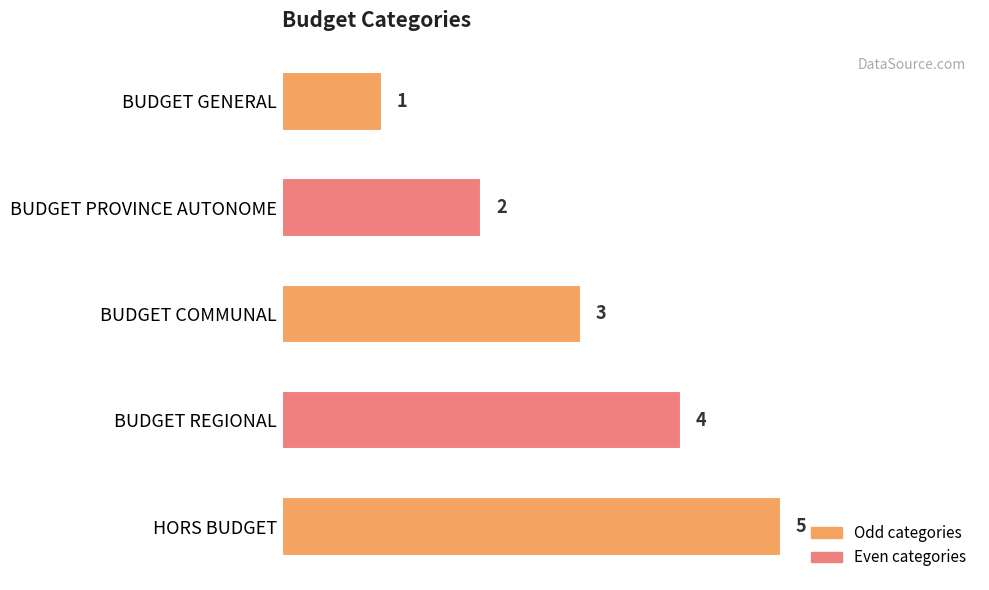

How many data points are less than 3?

2